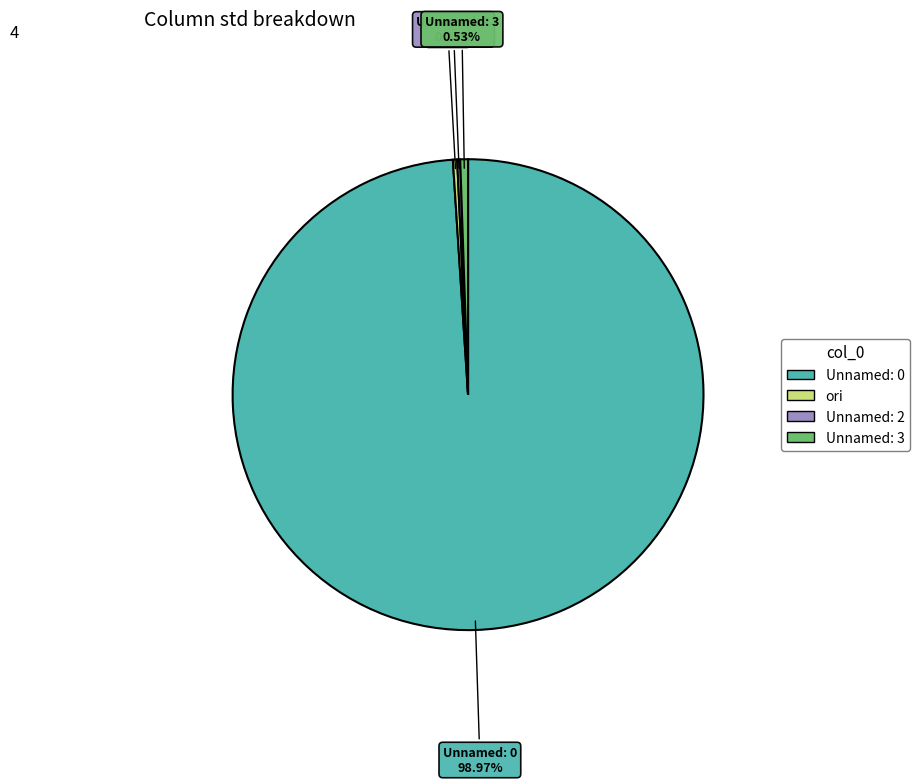

What is the largest slice in the pie chart?

Unnamed: 0